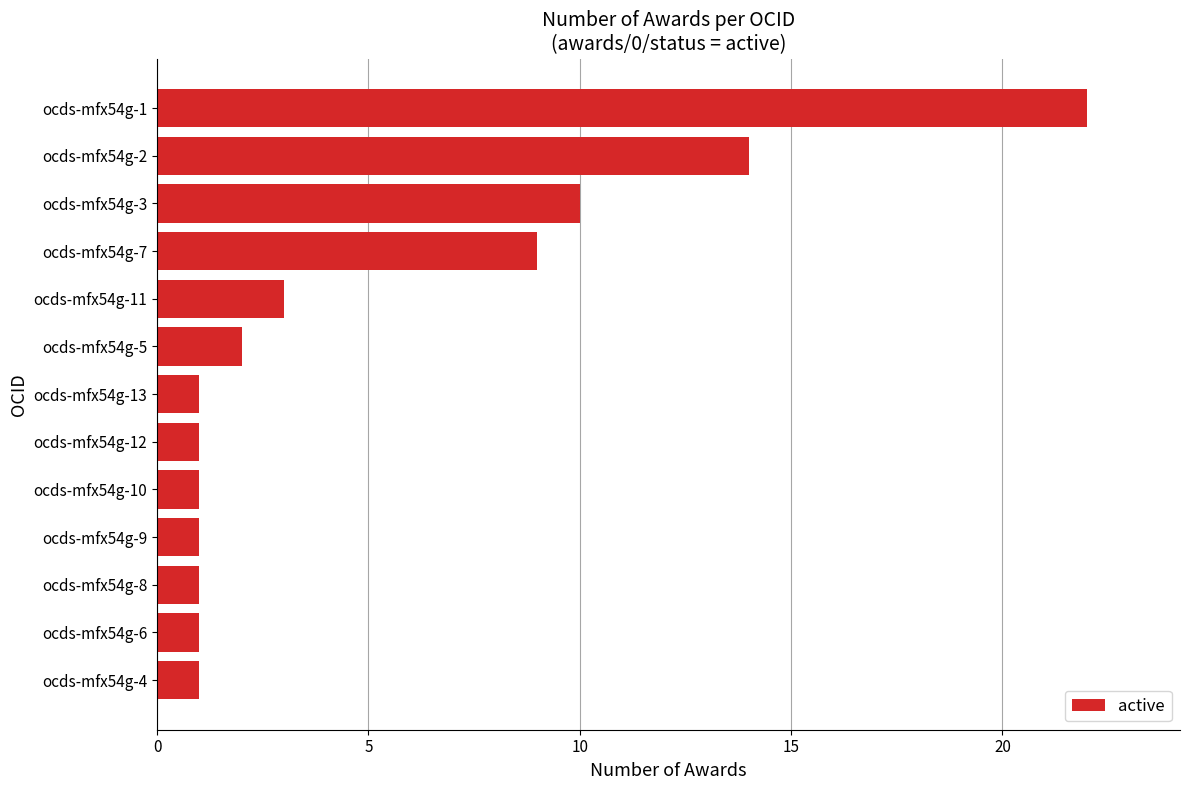

Does the chart contain any negative values?

No